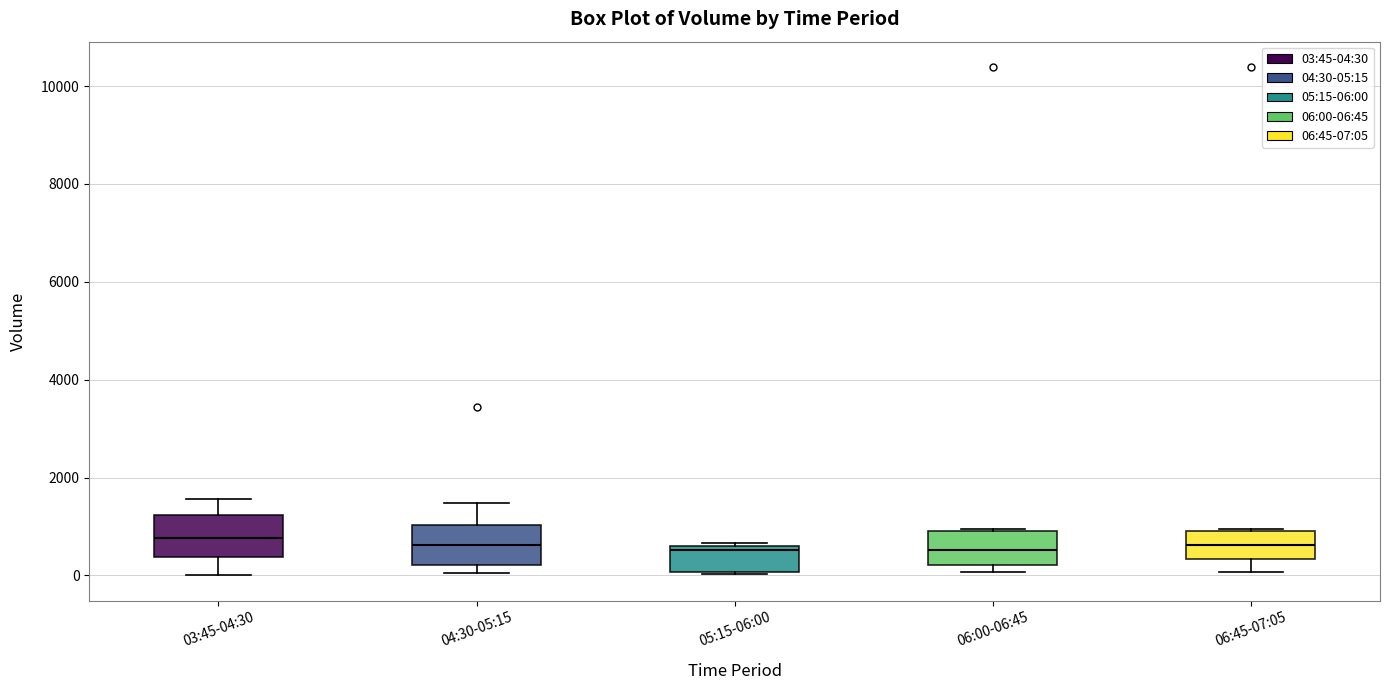

Reading left to right, transcribe this box plot: for each box, give where its median line is, the range the box spans, and where its two whiskers end, as read against the y-axis. The values are not printed on the chart, so give them approximately, as read against the axis.

03:45-04:30: median 800, box 400 to 1200, whiskers 0 to 1600
04:30-05:15: median 600, box 200 to 1000, whiskers 0 to 1400
05:15-06:00: median 600 (just below the box's upper edge), box 0 to 600, whiskers 0 to 600
06:00-06:45: median 600, box 200 to 800, whiskers 0 to 1000
06:45-07:05: median 600, box 400 to 800, whiskers 0 to 1000